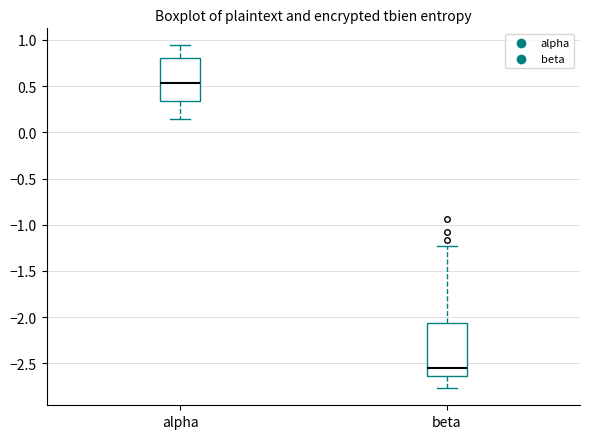

Reading left to right, transcribe this box plot: for each box, give where its median line is, the range the box spans, and where its two whiskers end, as read against the y-axis. The values are not printed on the chart, so give them approximately, as read against the axis.

alpha: median 0.55, box 0.35 to 0.80, whiskers 0.15 to 0.95
beta: median -2.55, box -2.65 to -2.05, whiskers -2.75 to -1.25